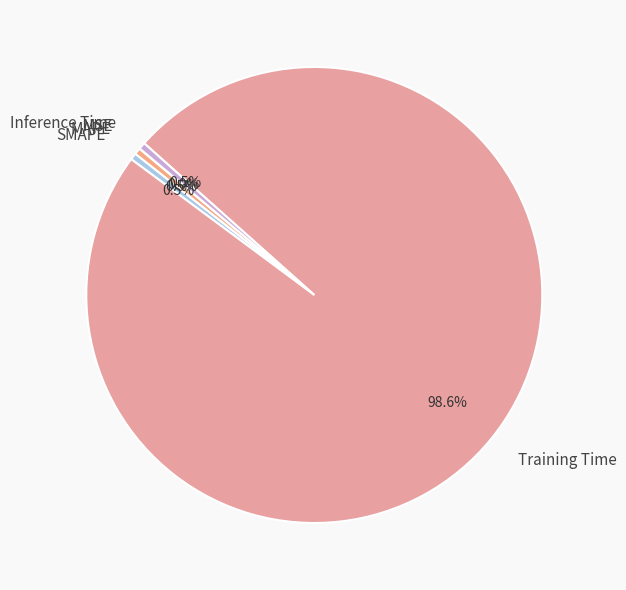

Is there a majority slice in this chart?

Yes